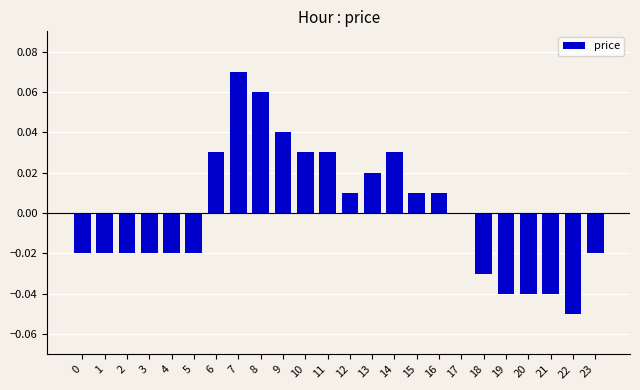

Which has a higher value, 4 or 15?

15